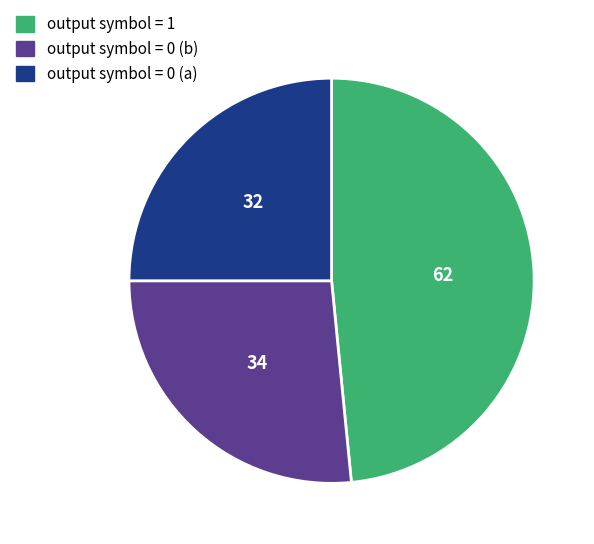

Do output symbol = 0 (b) and output symbol = 0 (a) together represent more than half of the pie?

Yes